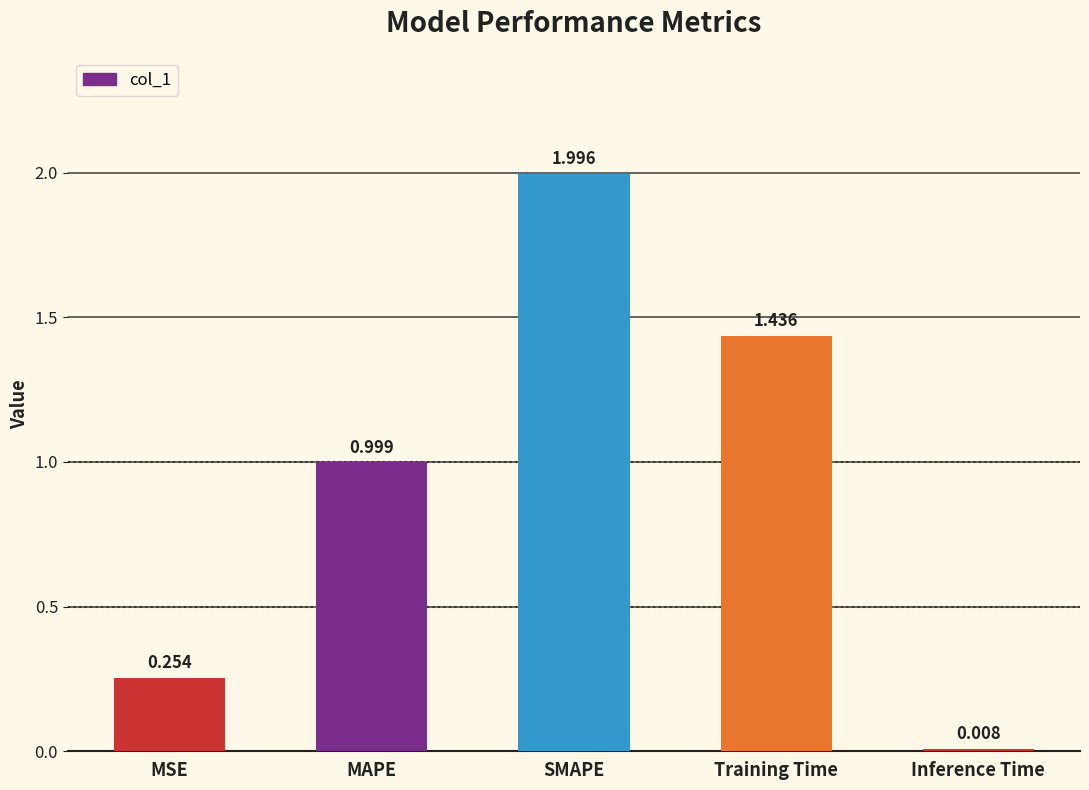

What is the label of the 5th bar from the right?

MSE